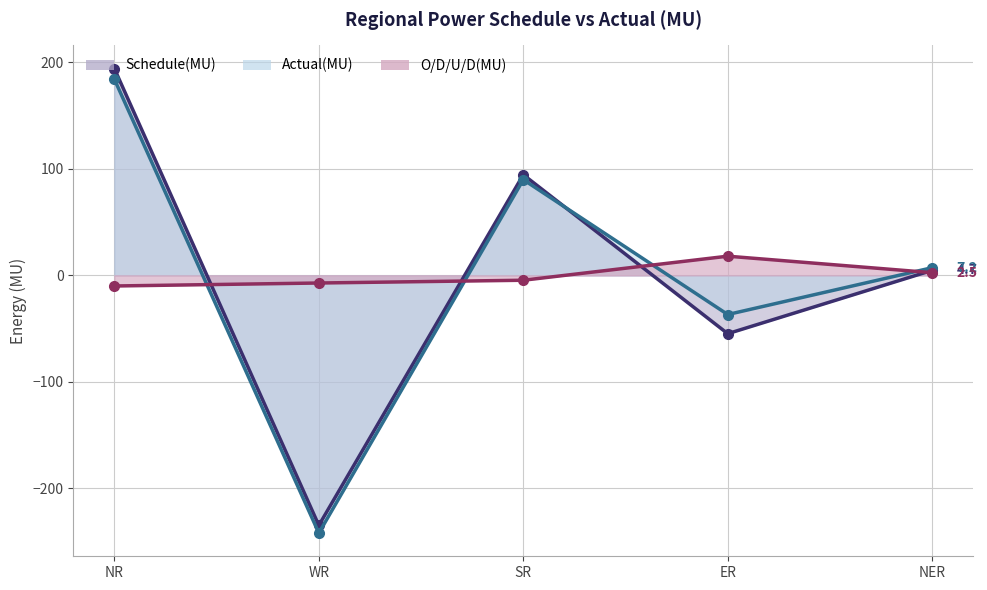

What is the difference between the maximum and minimum values in the Actual(MU) series?

426.3